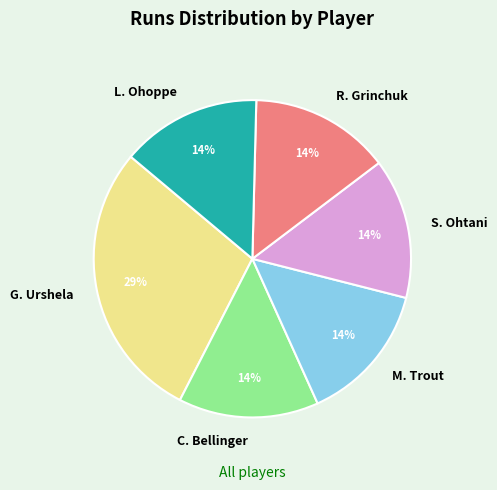

True or false: M. Trout accounts for 8% of the total.

False